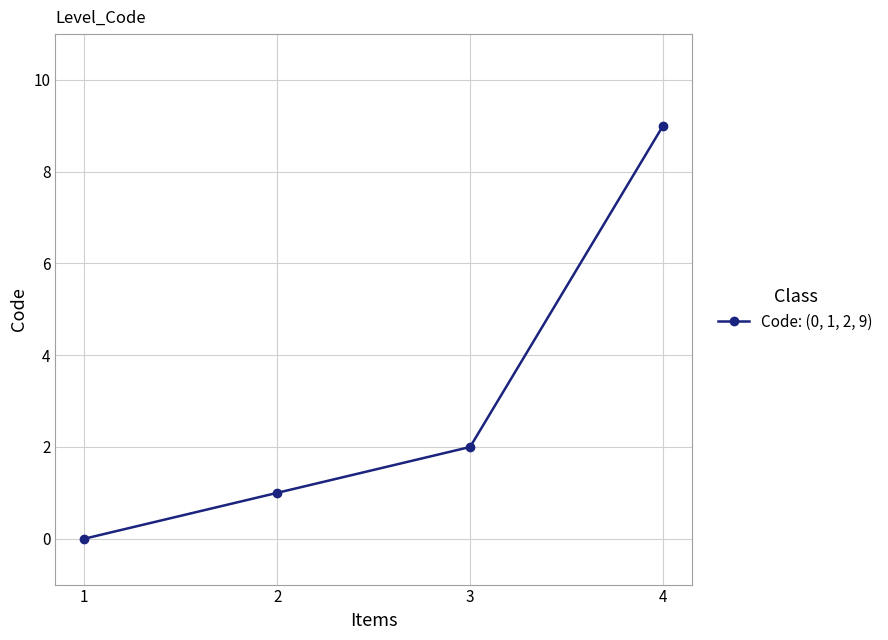

What is the value of the 4th point from the left?

9